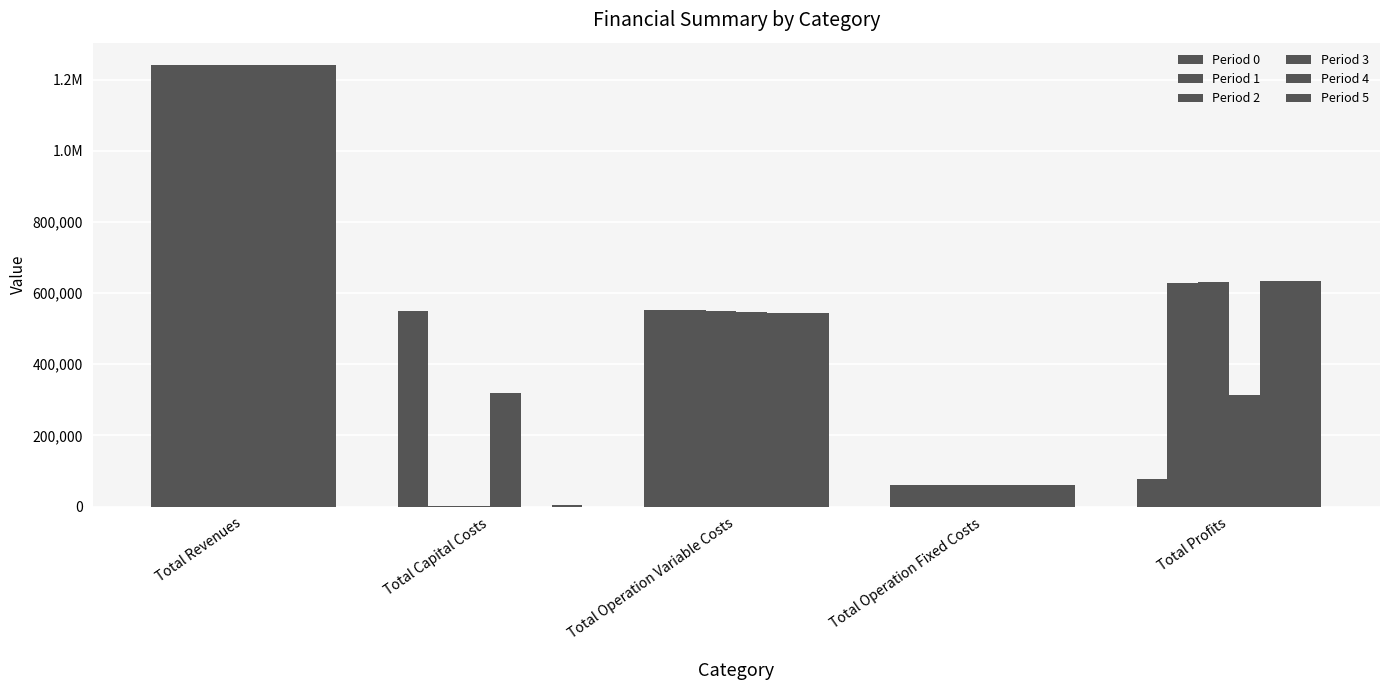

Does the chart contain stacked bars?

No